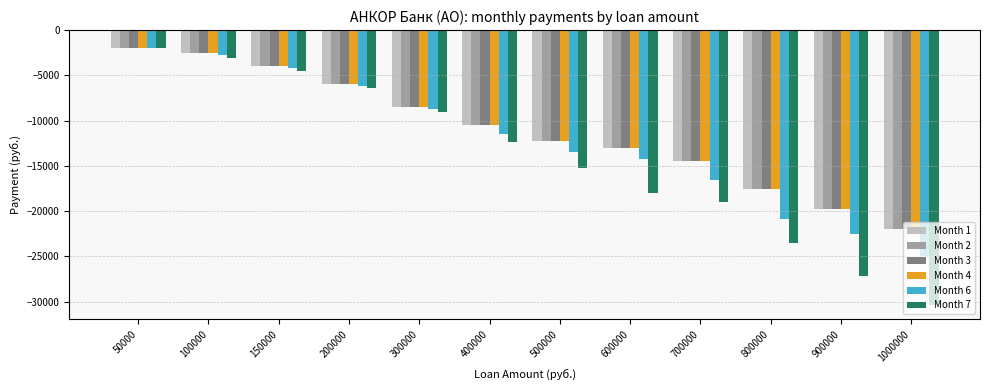

Count the number of data series in this chart.

6